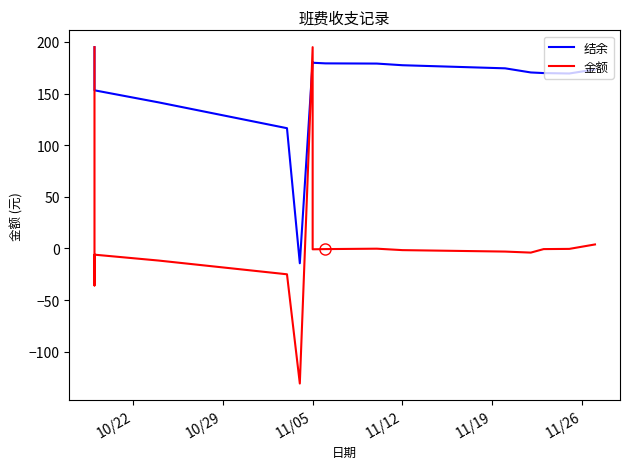

What is the difference between the maximum and second lowest values in the 结余 series?

78.5